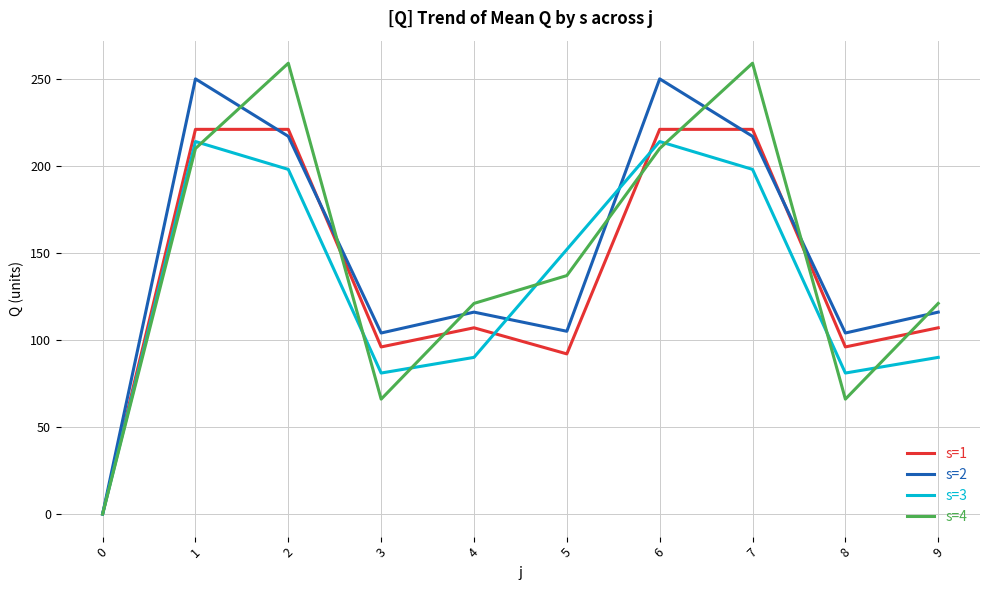

At which label does s=3 first exceed 152?

1